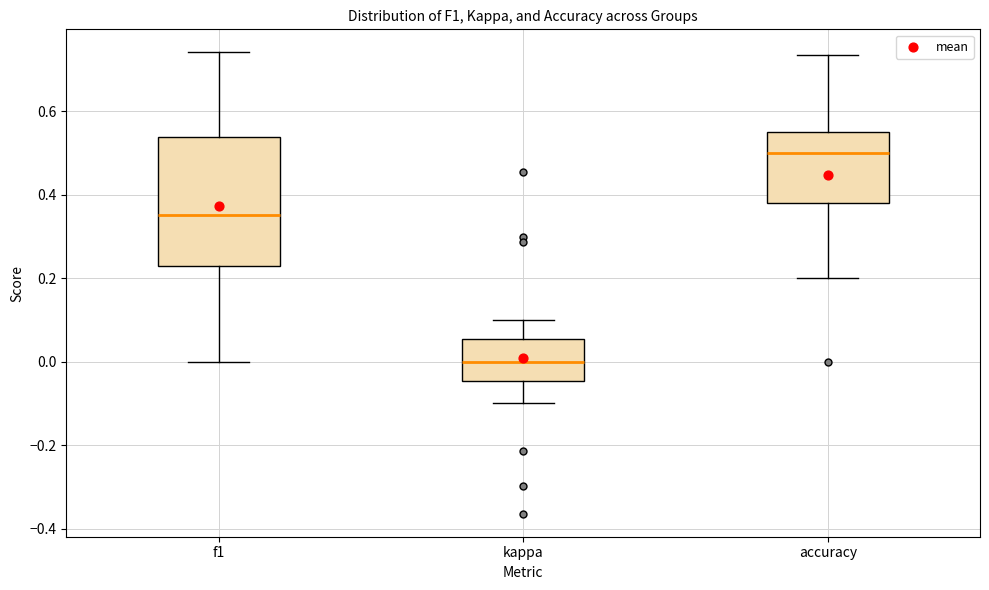

Which box is the tallest, from its lower edge to its upper edge?

f1